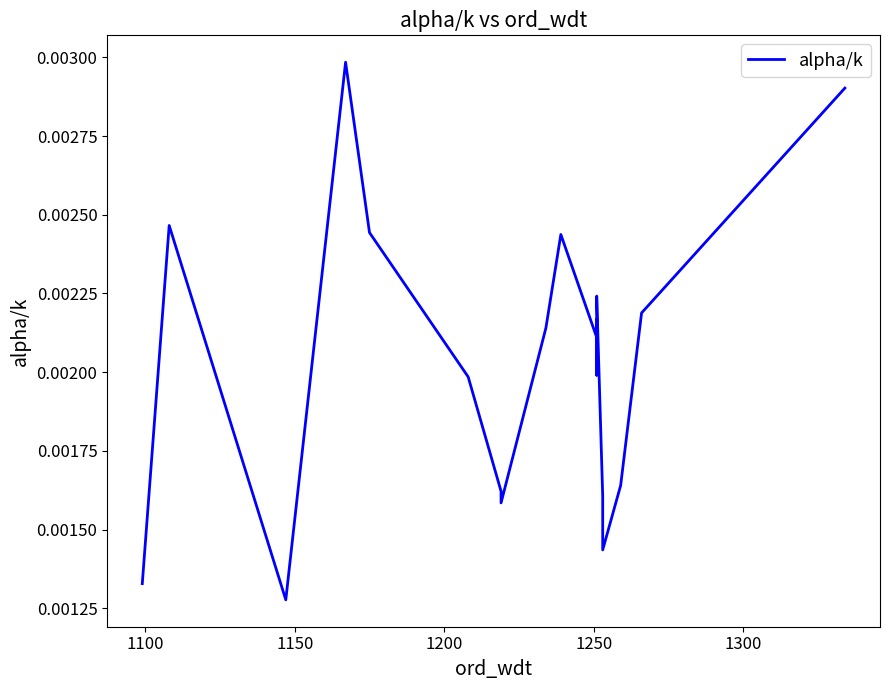

Count the values in the range 0 to 1.

20